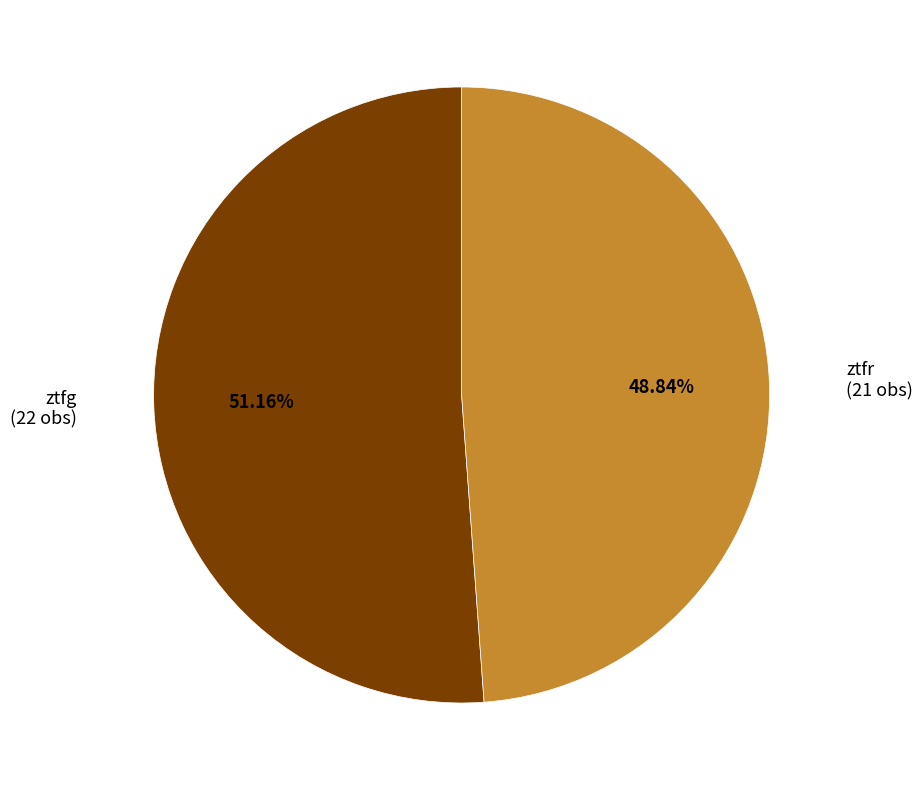

How many slices are in this pie chart?

2